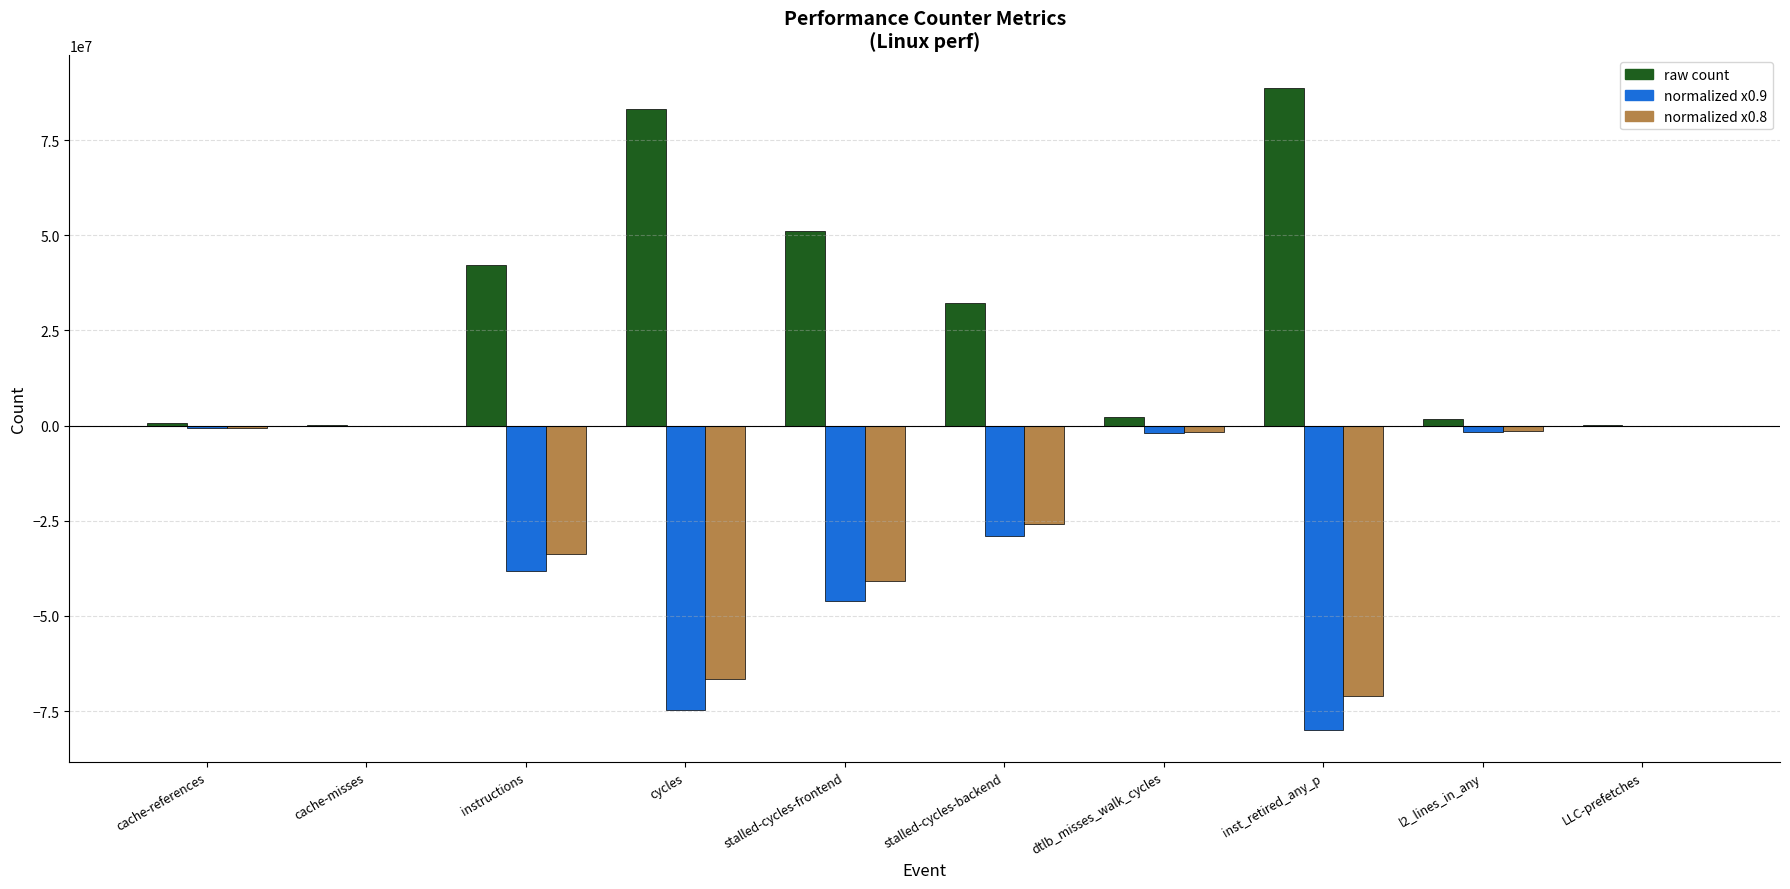

At which label does normalized x0.8 first exceed -1747745?

cache-references